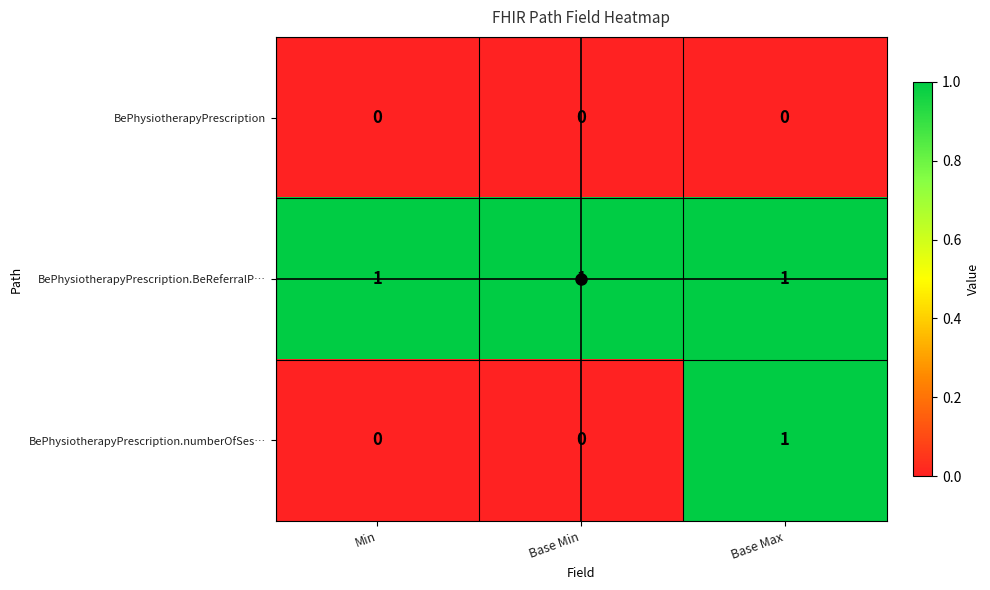

What is the sum of all BePhysiotherapyPrescription.BeReferralP… values?

3